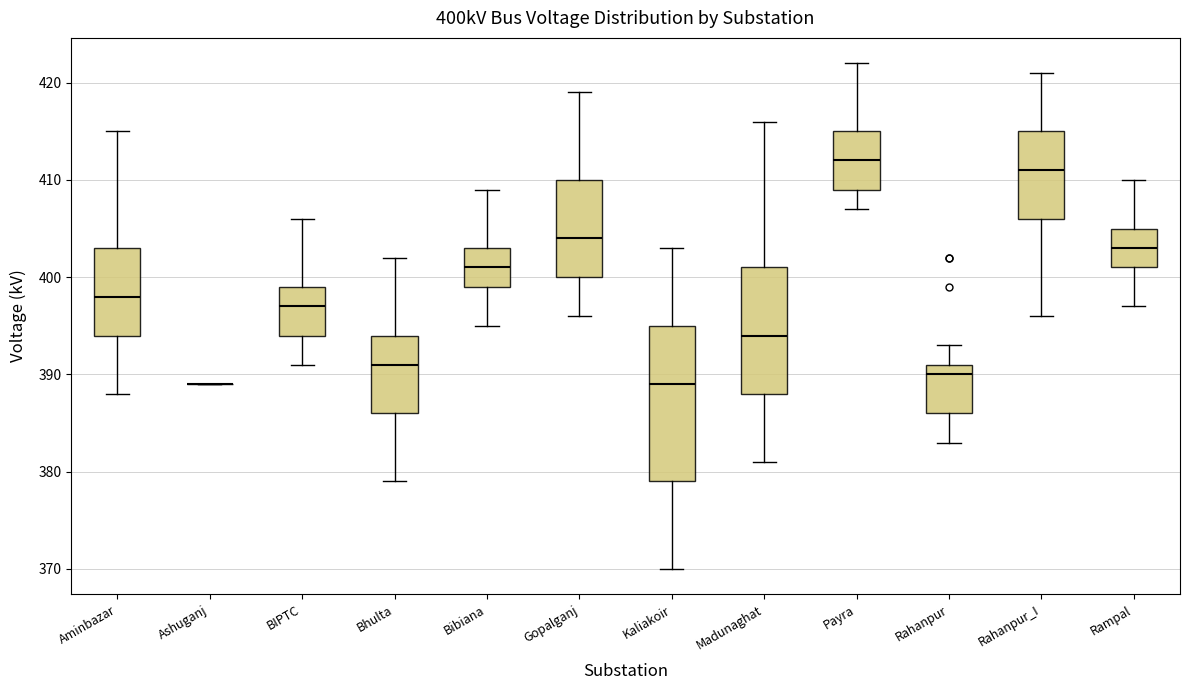

Reading left to right, read every box against the y-axis: the position of its median line, the range the box covers, and the ends of its whiskers. The values are not printed on the chart, so give them approximately, as read against the axis.

Aminbazar: median 398, box 394 to 403, whiskers 388 to 415
Ashuganj: box collapsed to a line at 389, whiskers 389 to 389
BIPTC: median 397, box 394 to 399, whiskers 391 to 406
Bhulta: median 391, box 386 to 394, whiskers 379 to 402
Bibiana: median 401, box 399 to 403, whiskers 395 to 409
Gopalganj: median 404, box 400 to 410, whiskers 396 to 419
Kaliakoir: median 389, box 379 to 395, whiskers 370 to 403
Madunaghat: median 394, box 388 to 401, whiskers 381 to 416
Payra: median 412, box 409 to 415, whiskers 407 to 422
Rahanpur: median 390, box 386 to 391, whiskers 383 to 393
Rahanpur_I: median 411, box 406 to 415, whiskers 396 to 421
Rampal: median 403, box 401 to 405, whiskers 397 to 410